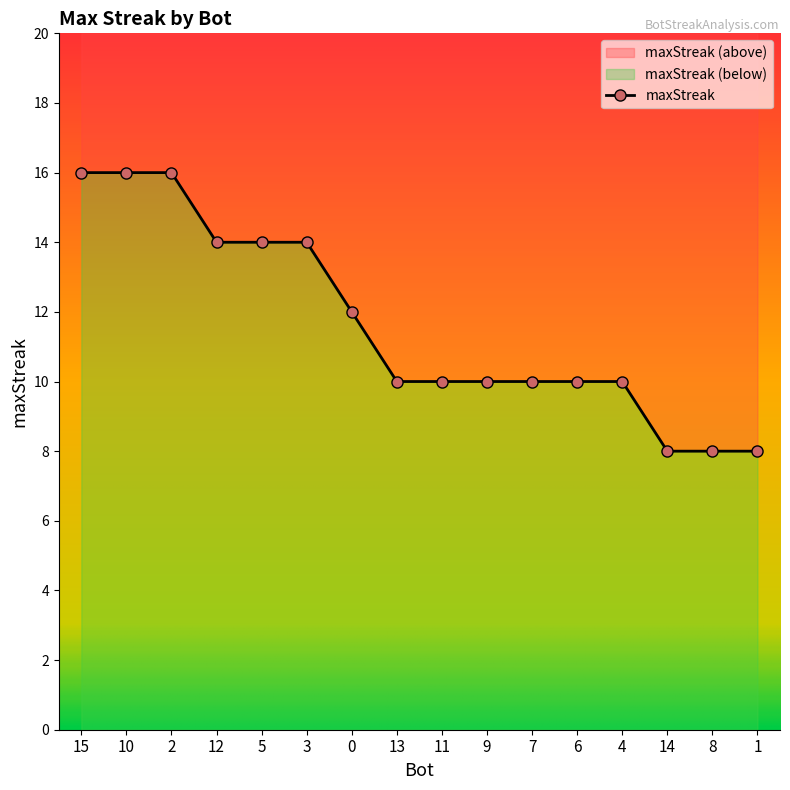

What is the approximate value at 2?

16